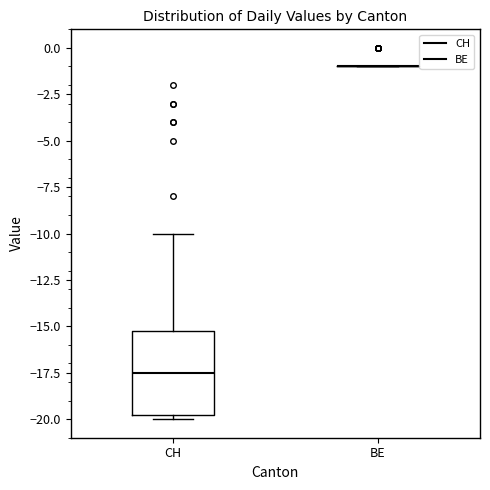

Reading left to right, transcribe this box plot: for each box, give where its median line is, the range the box spans, and where its two whiskers end, as read against the y-axis. The values are not printed on the chart, so give them approximately, as read against the axis.

CH: median -17.5, box -19.5 to -15.0, whiskers -20.0 to -10.0
BE: box collapsed to a line at -1.0, whiskers -1.0 to -1.0